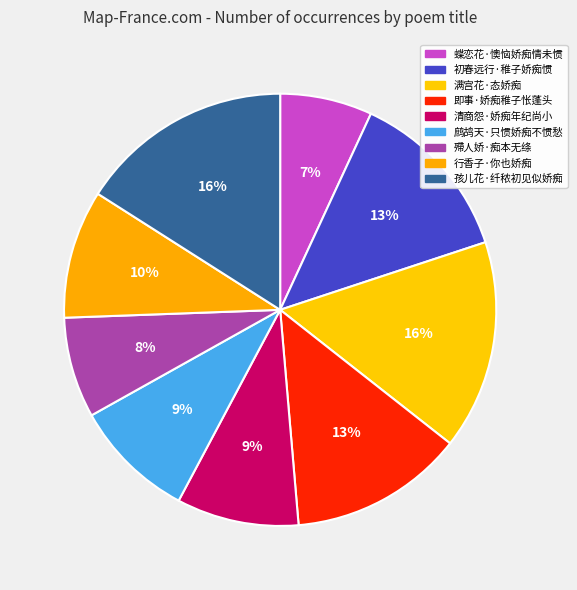

Does 蝶恋花·懊恼娇痴情未惯 represent more than half of the total?

No